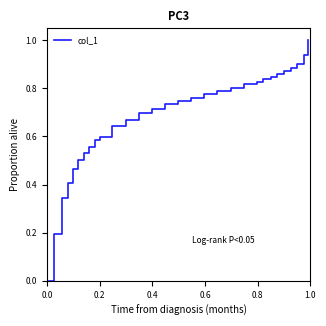

What is the difference between the maximum and minimum values?

1.0